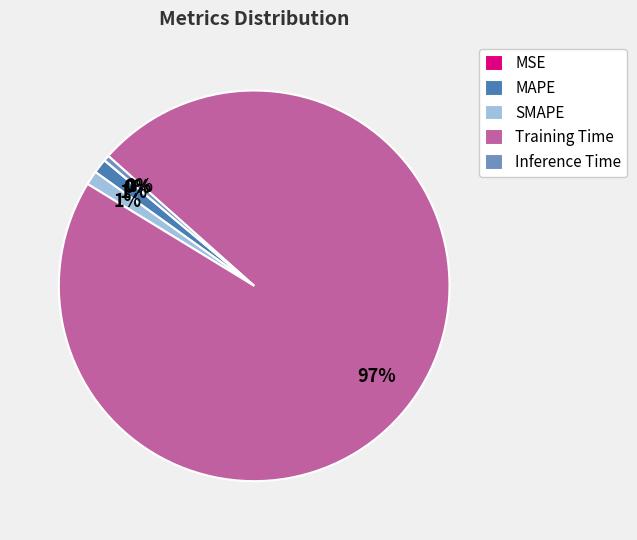

What is the largest slice in the pie chart?

Training Time